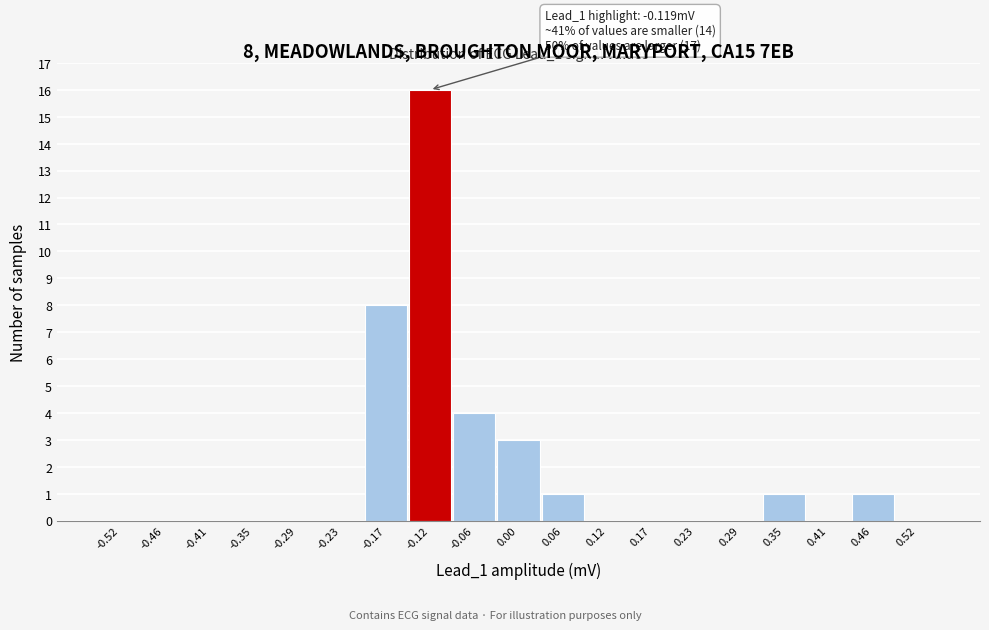

Over which range of the x-axis is the bar tallest?

-0.14 to -0.09